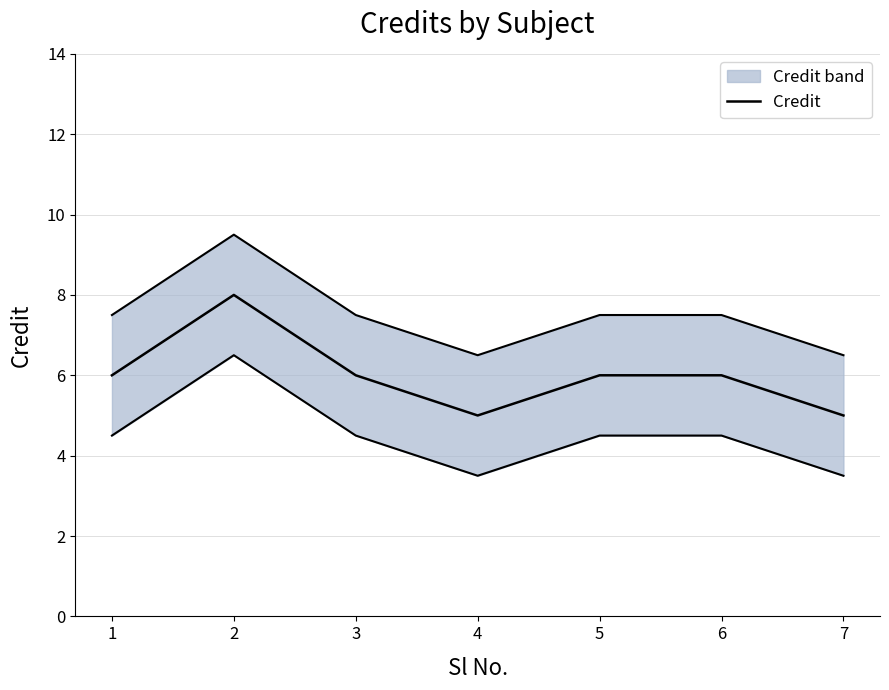

What is the difference between the maximum and minimum values?

3